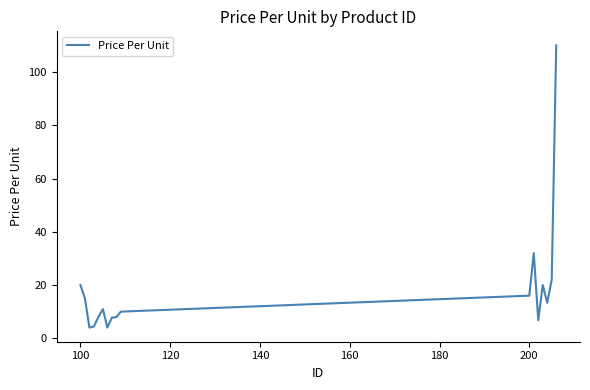

What is the difference between the maximum and minimum values?

106.0